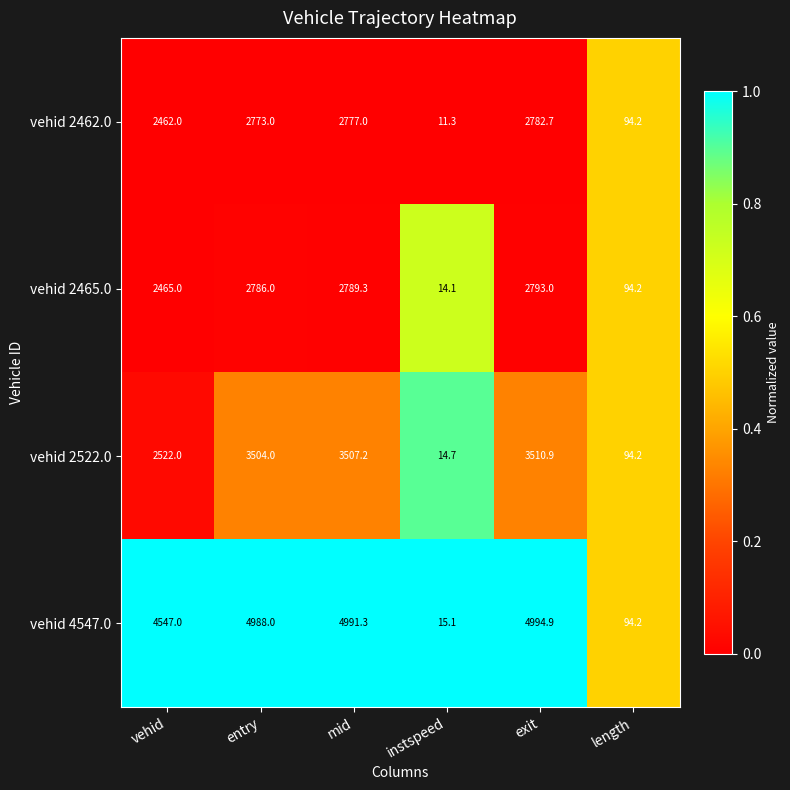

Is the value of vehid 2462.0 at mid greater than the value of vehid 2522.0 at instspeed?

Yes